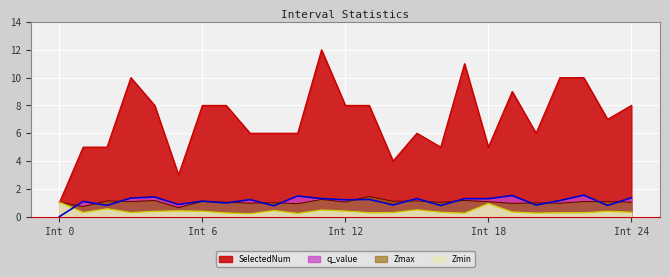

What is the greatest value displayed?

12.0